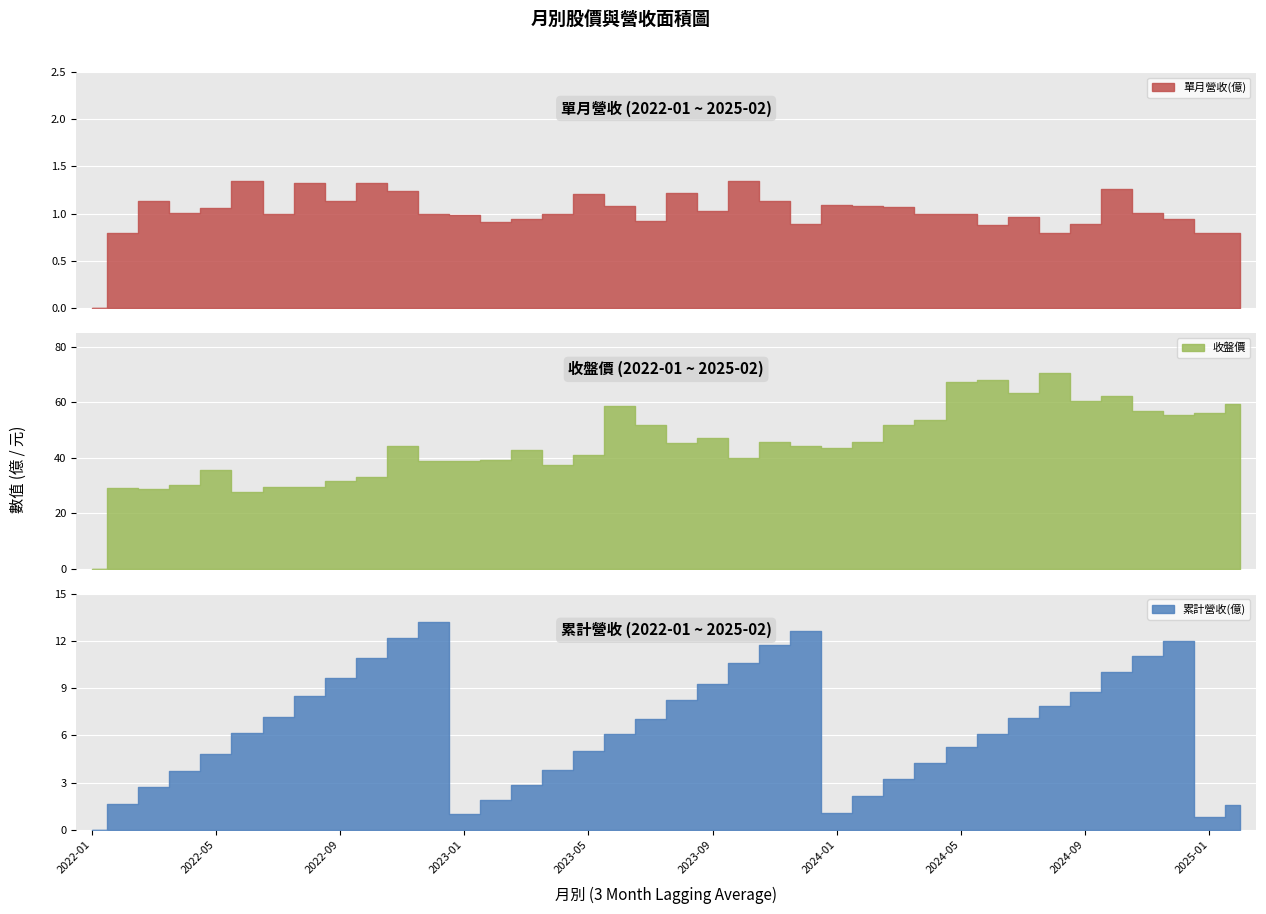

Which series changed the most between 2023-02 and 2025-02?

收盤價